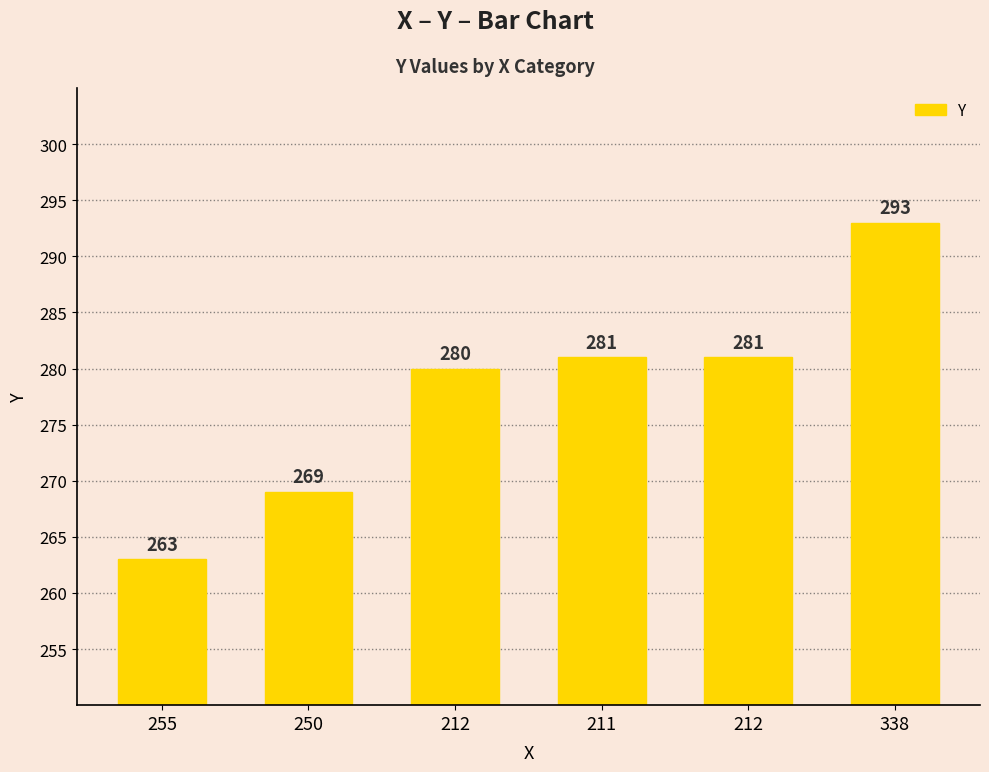

Reading left to right, transcribe all the data shown in this chart.

263	269	280	281	281	293